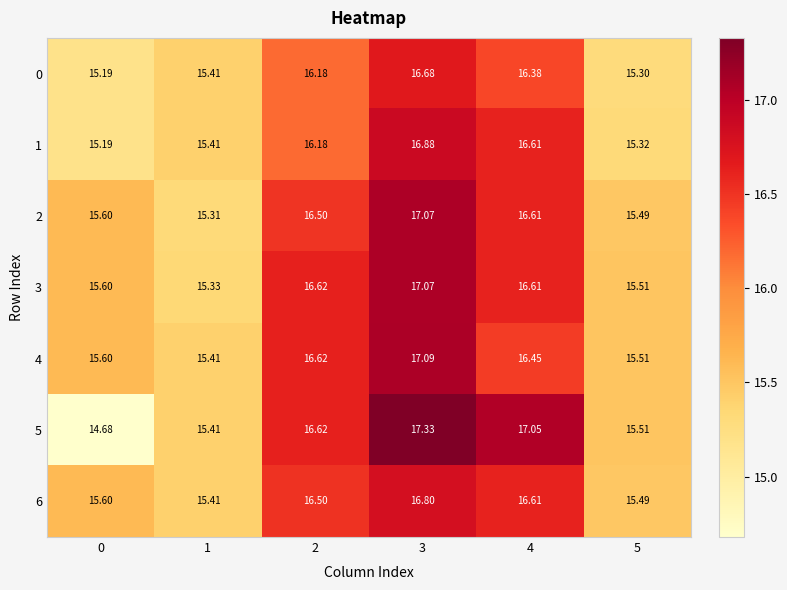

At how many categories does at least one series exceed 17?

2